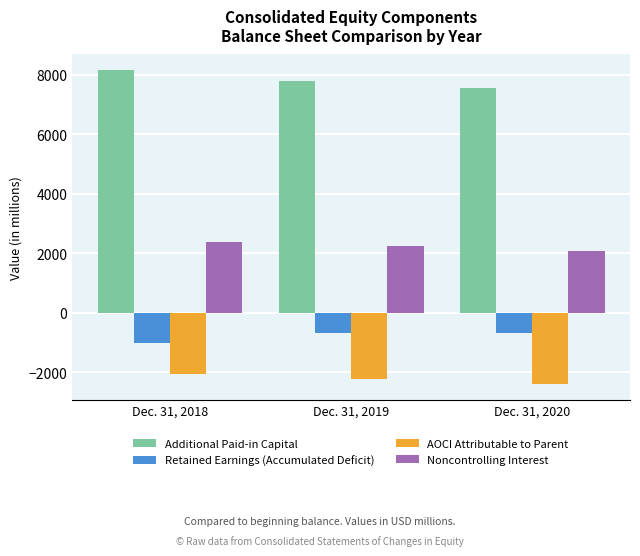

List the series in order of their peak value, highest first.

Additional Paid-in Capital, Noncontrolling Interest, Retained Earnings (Accumulated Deficit), AOCI Attributable to Parent